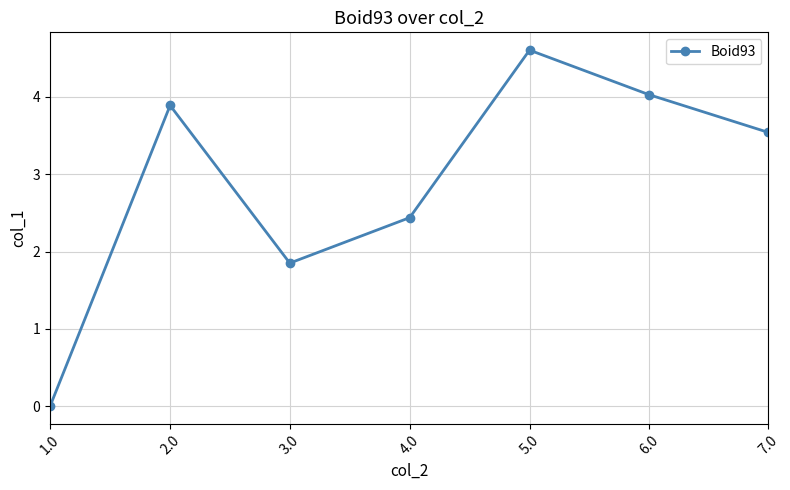

List the labels in order of value, largest first.

5.0, 6.0, 2.0, 7.0, 4.0, 3.0, 1.0